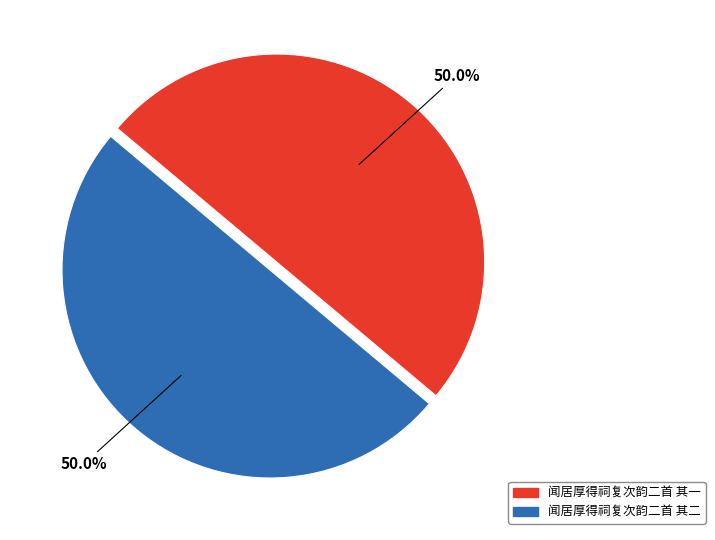

Approximately how many times larger is the value at 闻居厚得祠复次韵二首 其二 compared to 闻居厚得祠复次韵二首 其一?

1.0